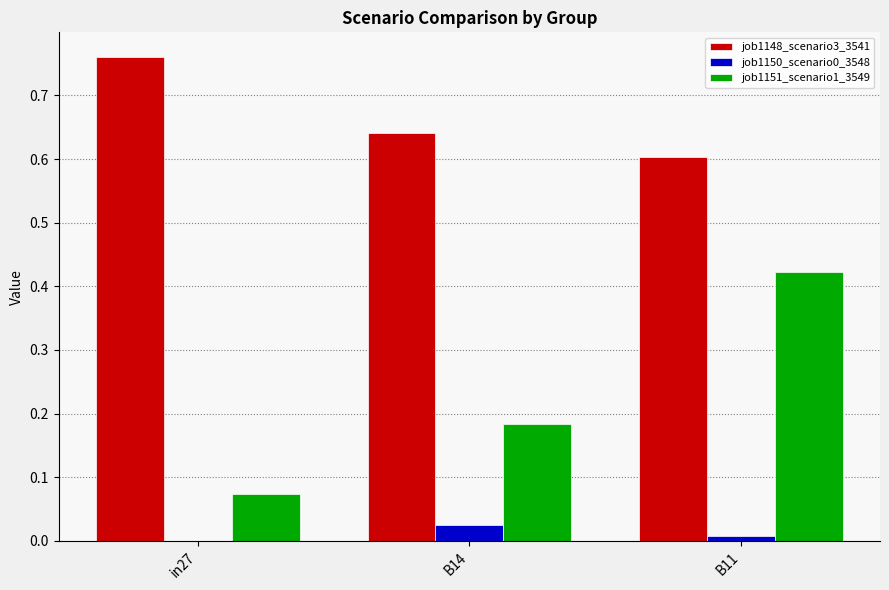

Is the value of job1151_scenario1_3549 at B14 greater than the value of job1148_scenario3_3541 at B11?

No